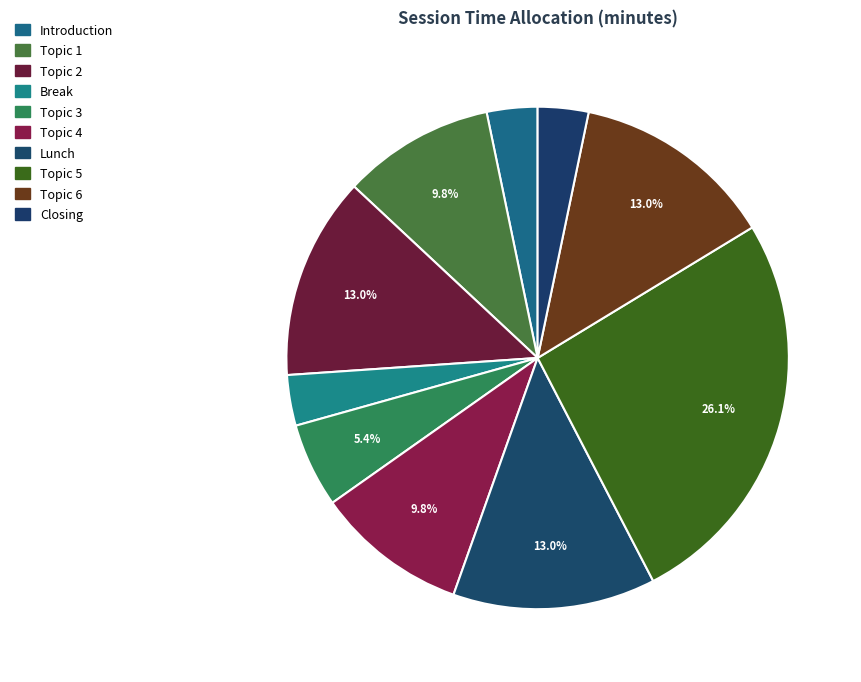

How many slices are in this pie chart?

10